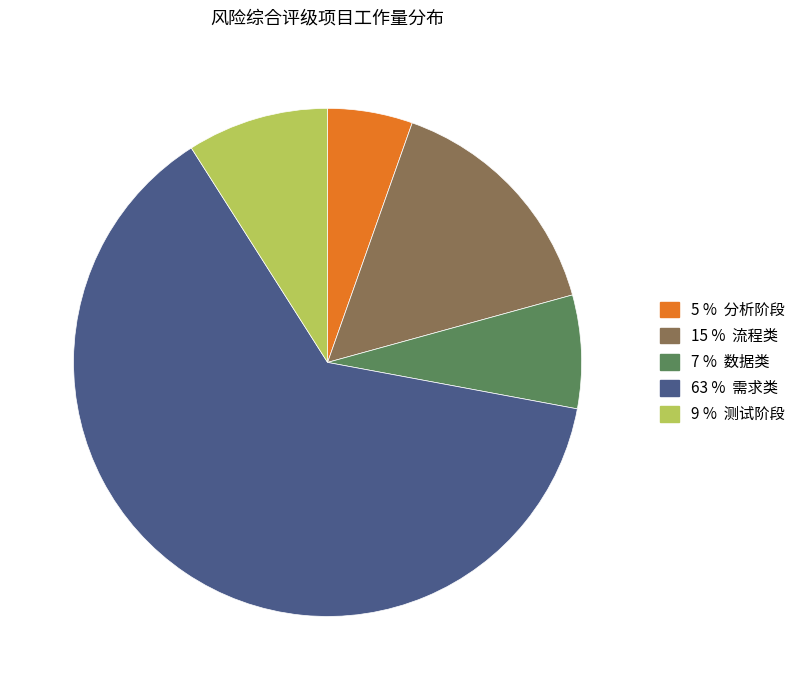

Is there any slice that represents more than half of the pie?

Yes